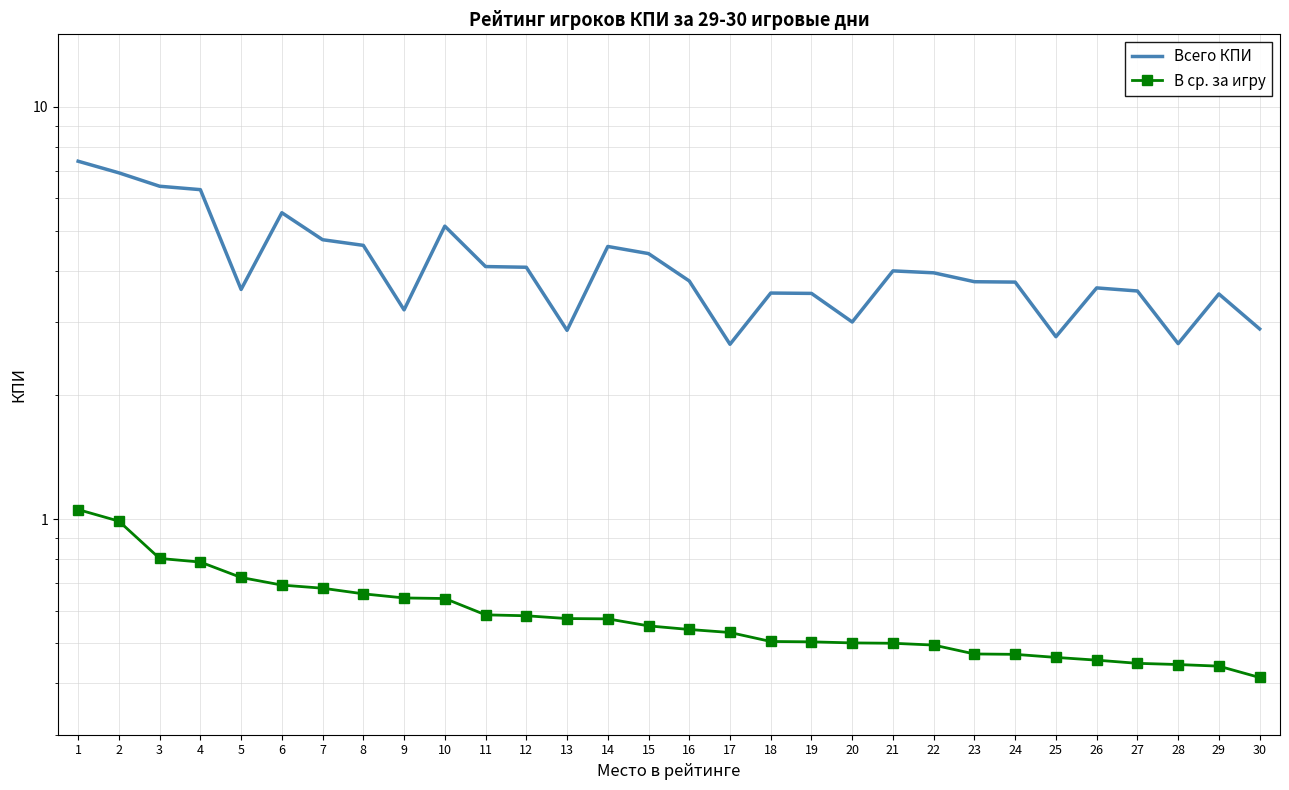

At how many categories does at least one series exceed 5?

6